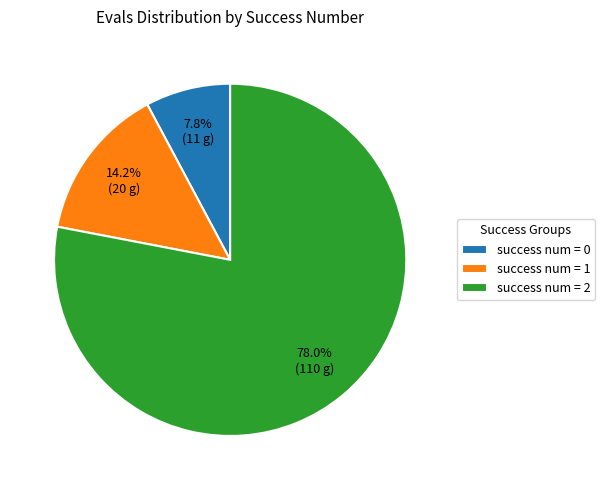

Does any single category account for the majority?

Yes